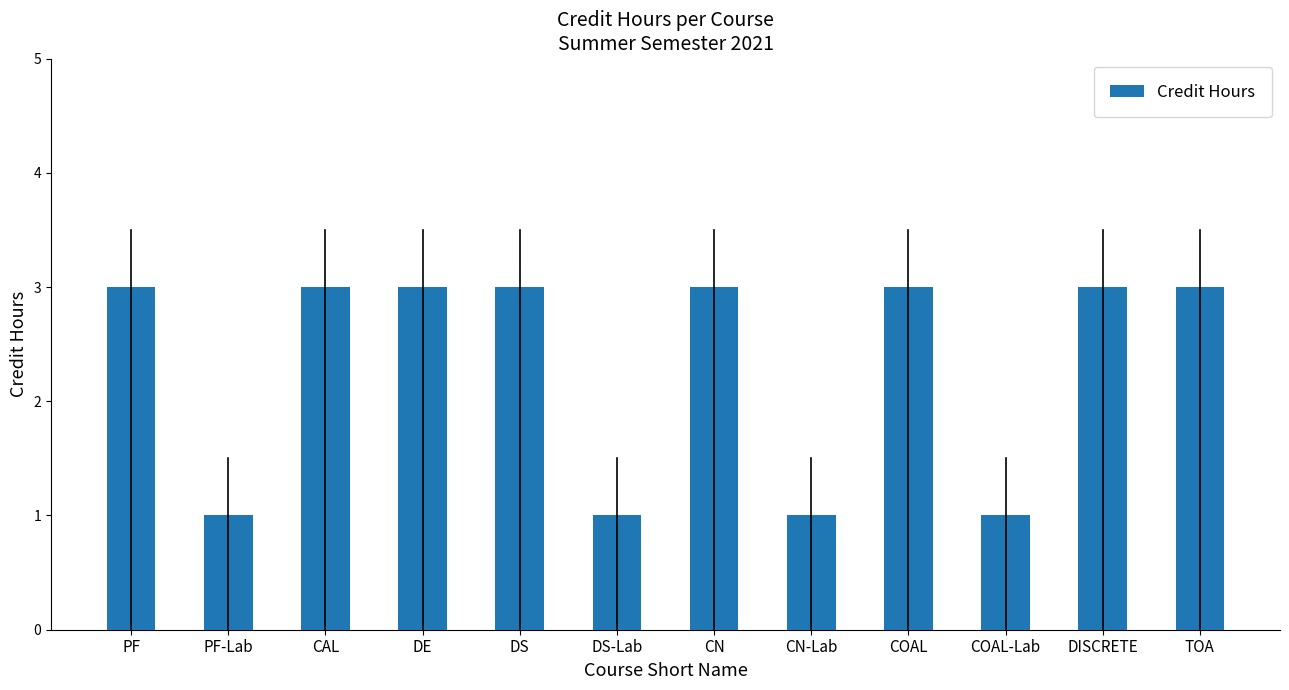

Count the values in the range 1 to 3.

12